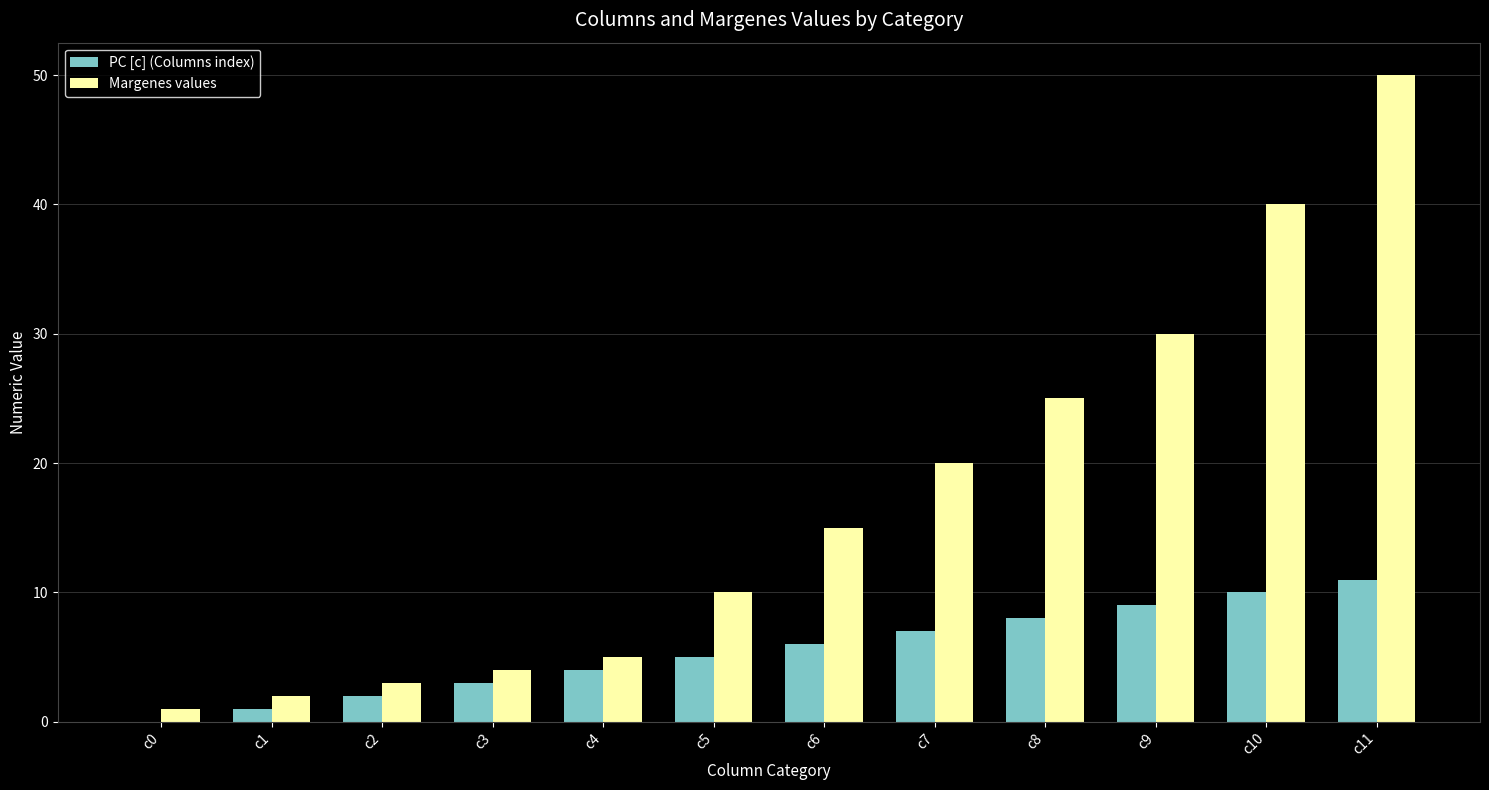

What is the sum of all Margenes values values?

205